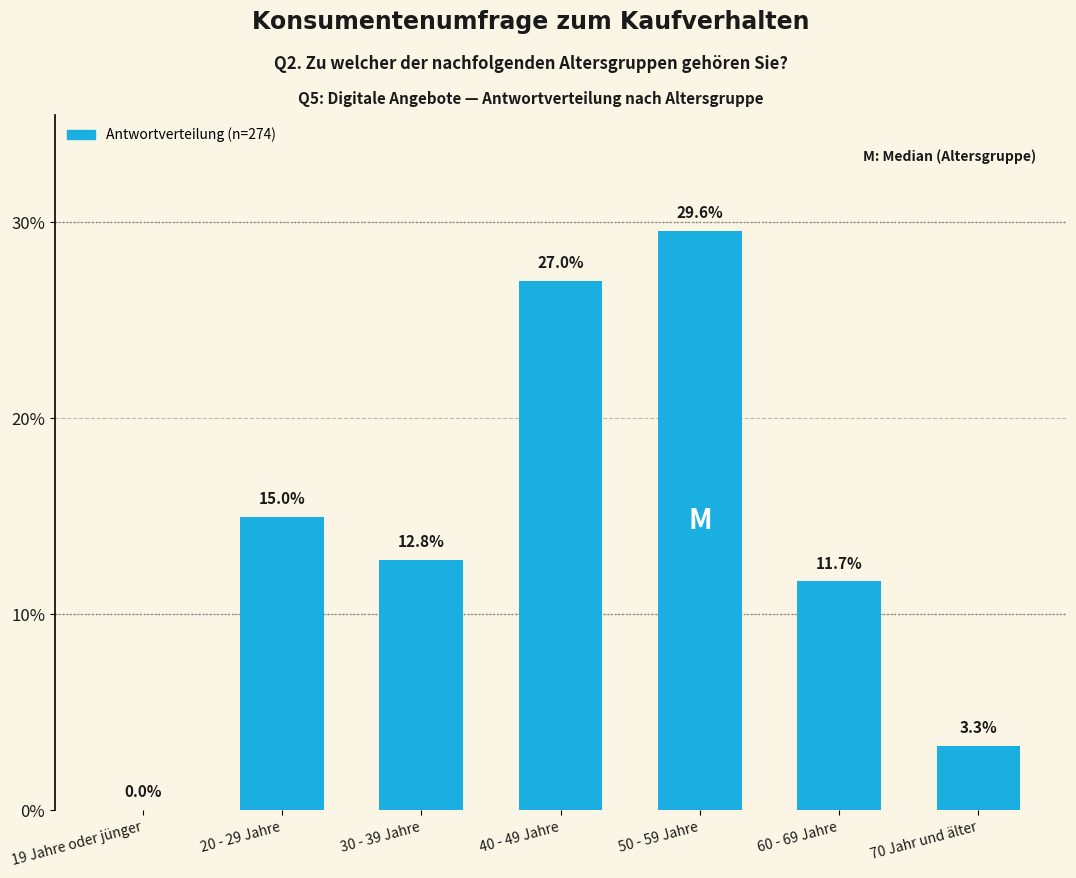

The chart shows a value of 0.0 at 19 Jahre oder jünger. True or false?

True